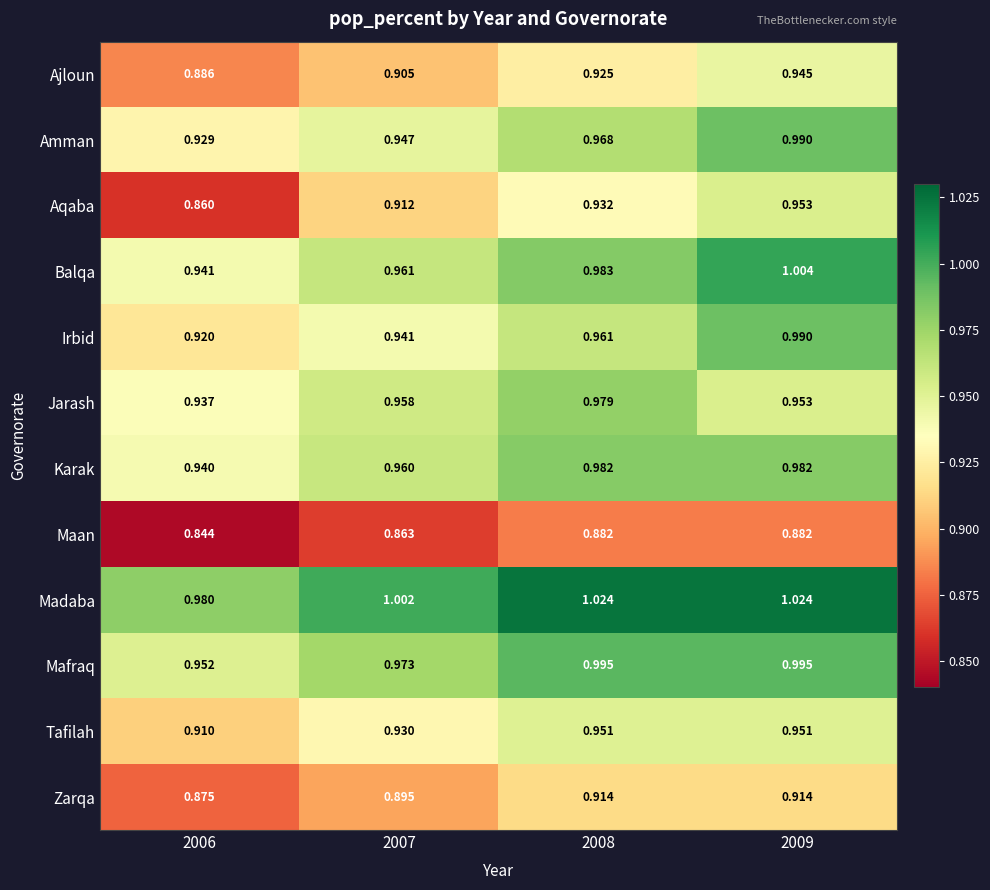

How many distinct data groups are displayed?

12